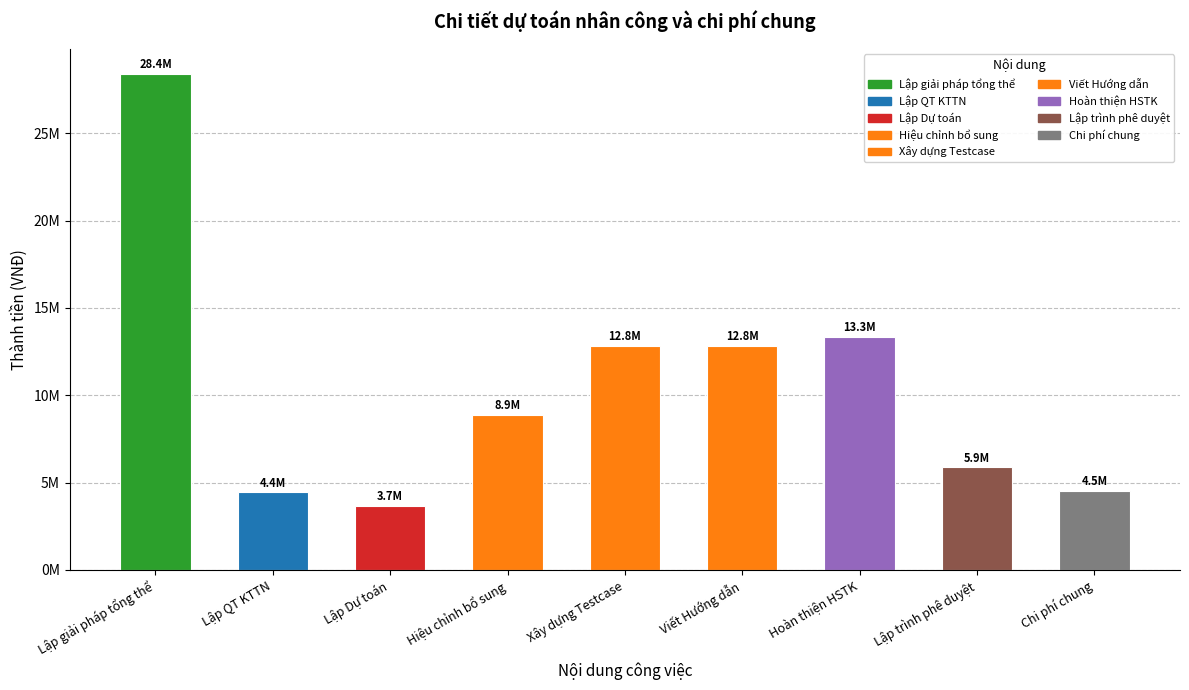

Which category has the lowest value across all series?

Lập Dự toán